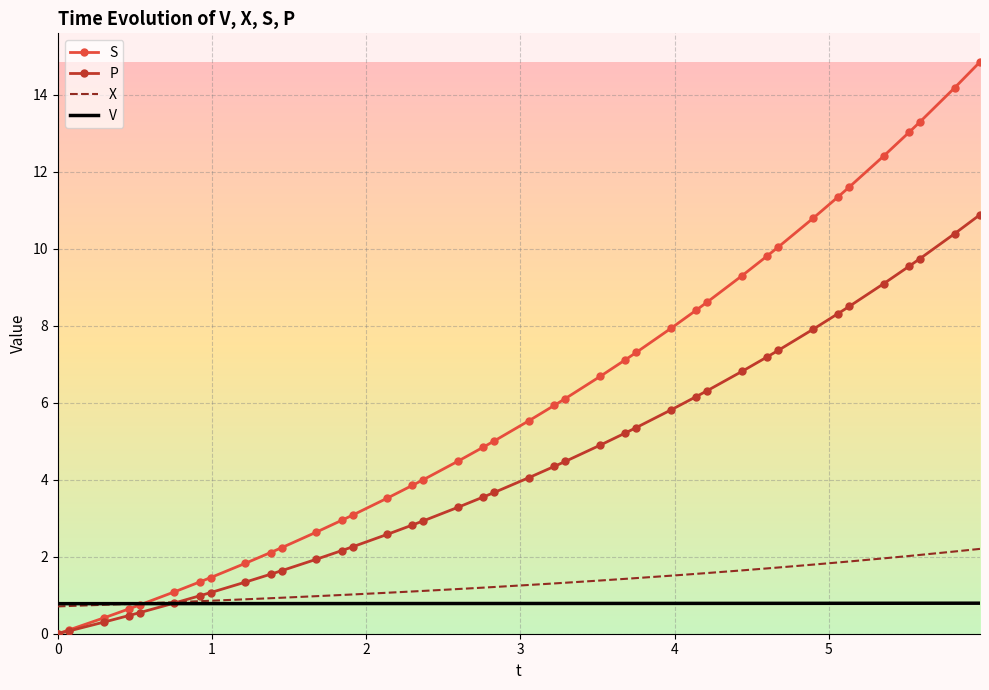

At how many categories does at least one series exceed 12?

5